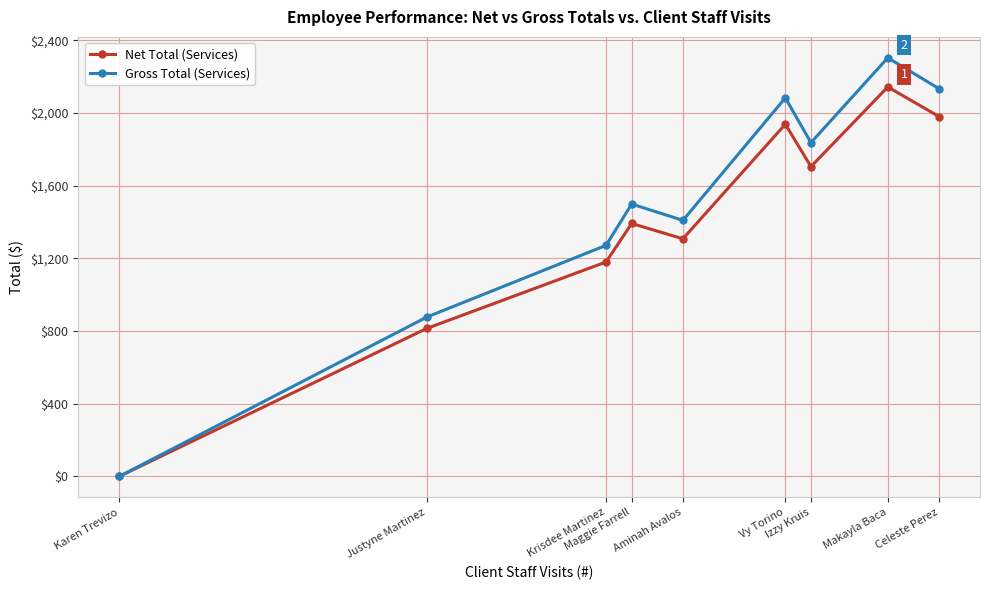

What is the total value across all series at Aminah Avalos?

2717.4